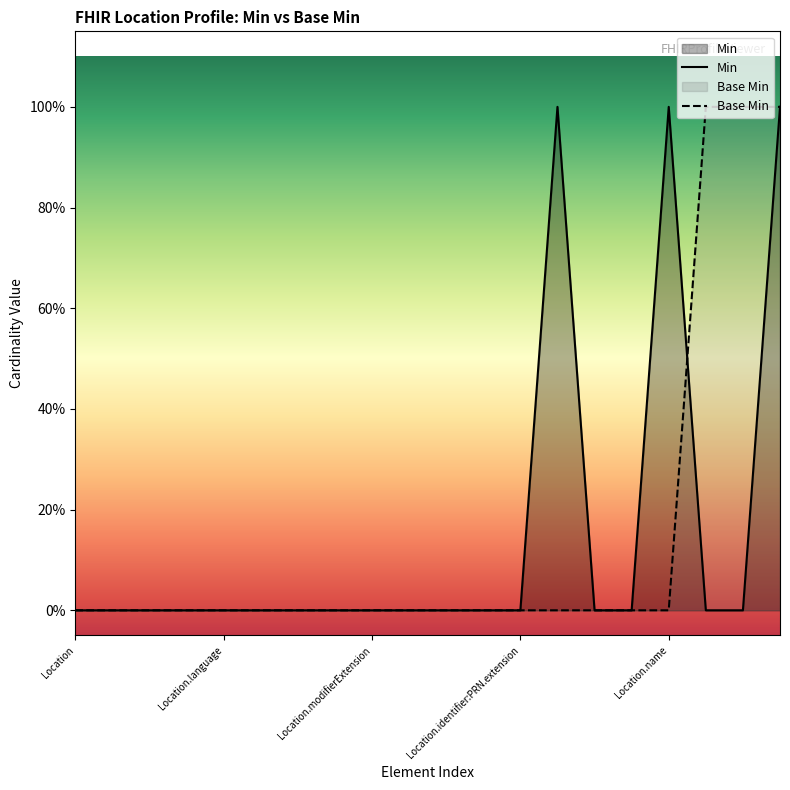

Which series has the largest total across all categories?

Min